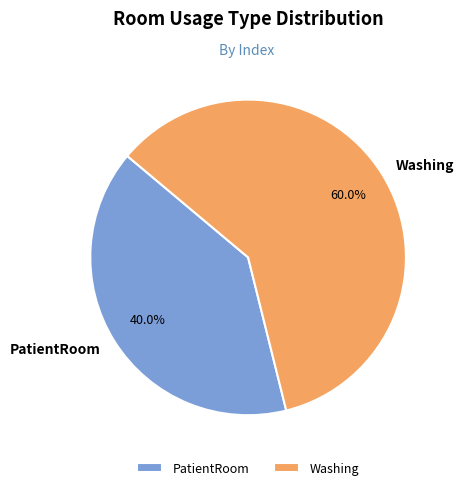

Which category accounts for the majority?

Washing